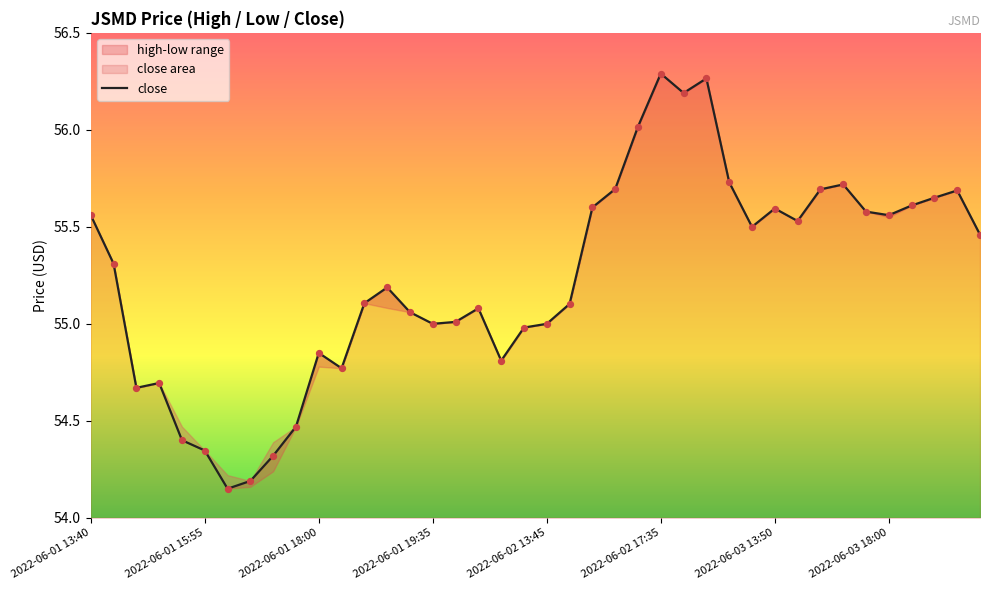

What is the change in value from 23 to 29?

-0.2